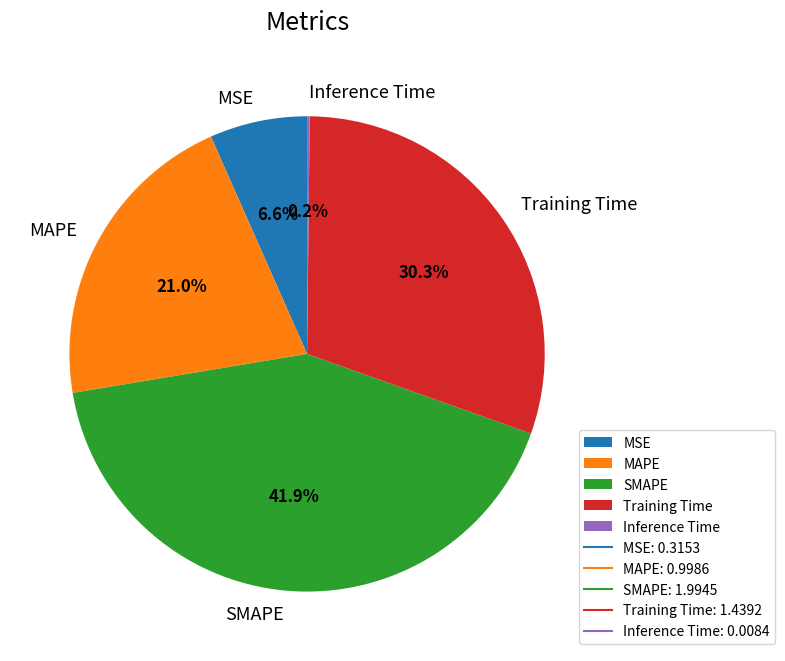

To the nearest percent, what portion does MSE represent?

7%